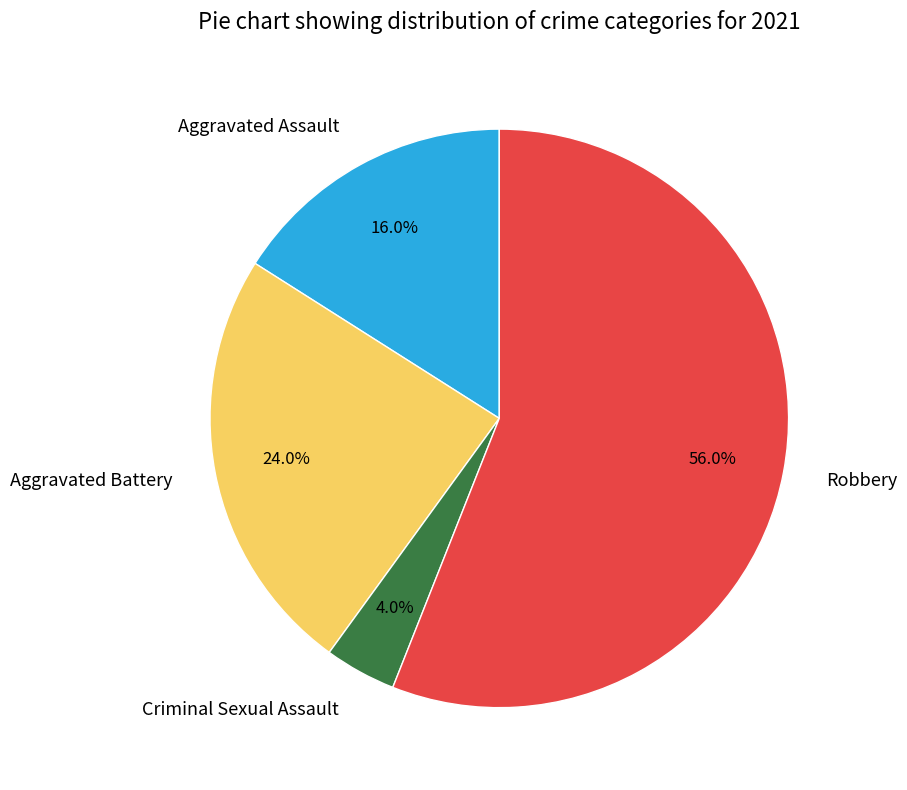

To the nearest percent, what is the average slice percentage?

25%